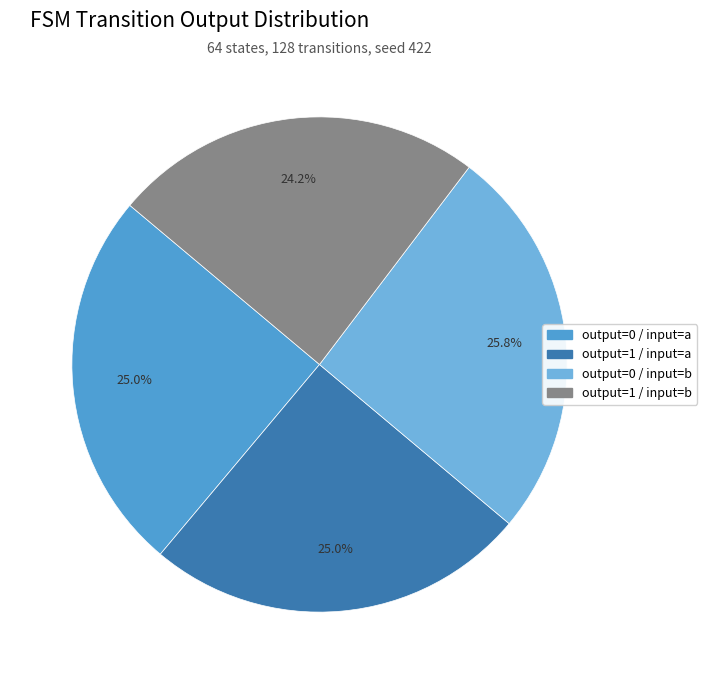

How many segments does this pie chart have?

4